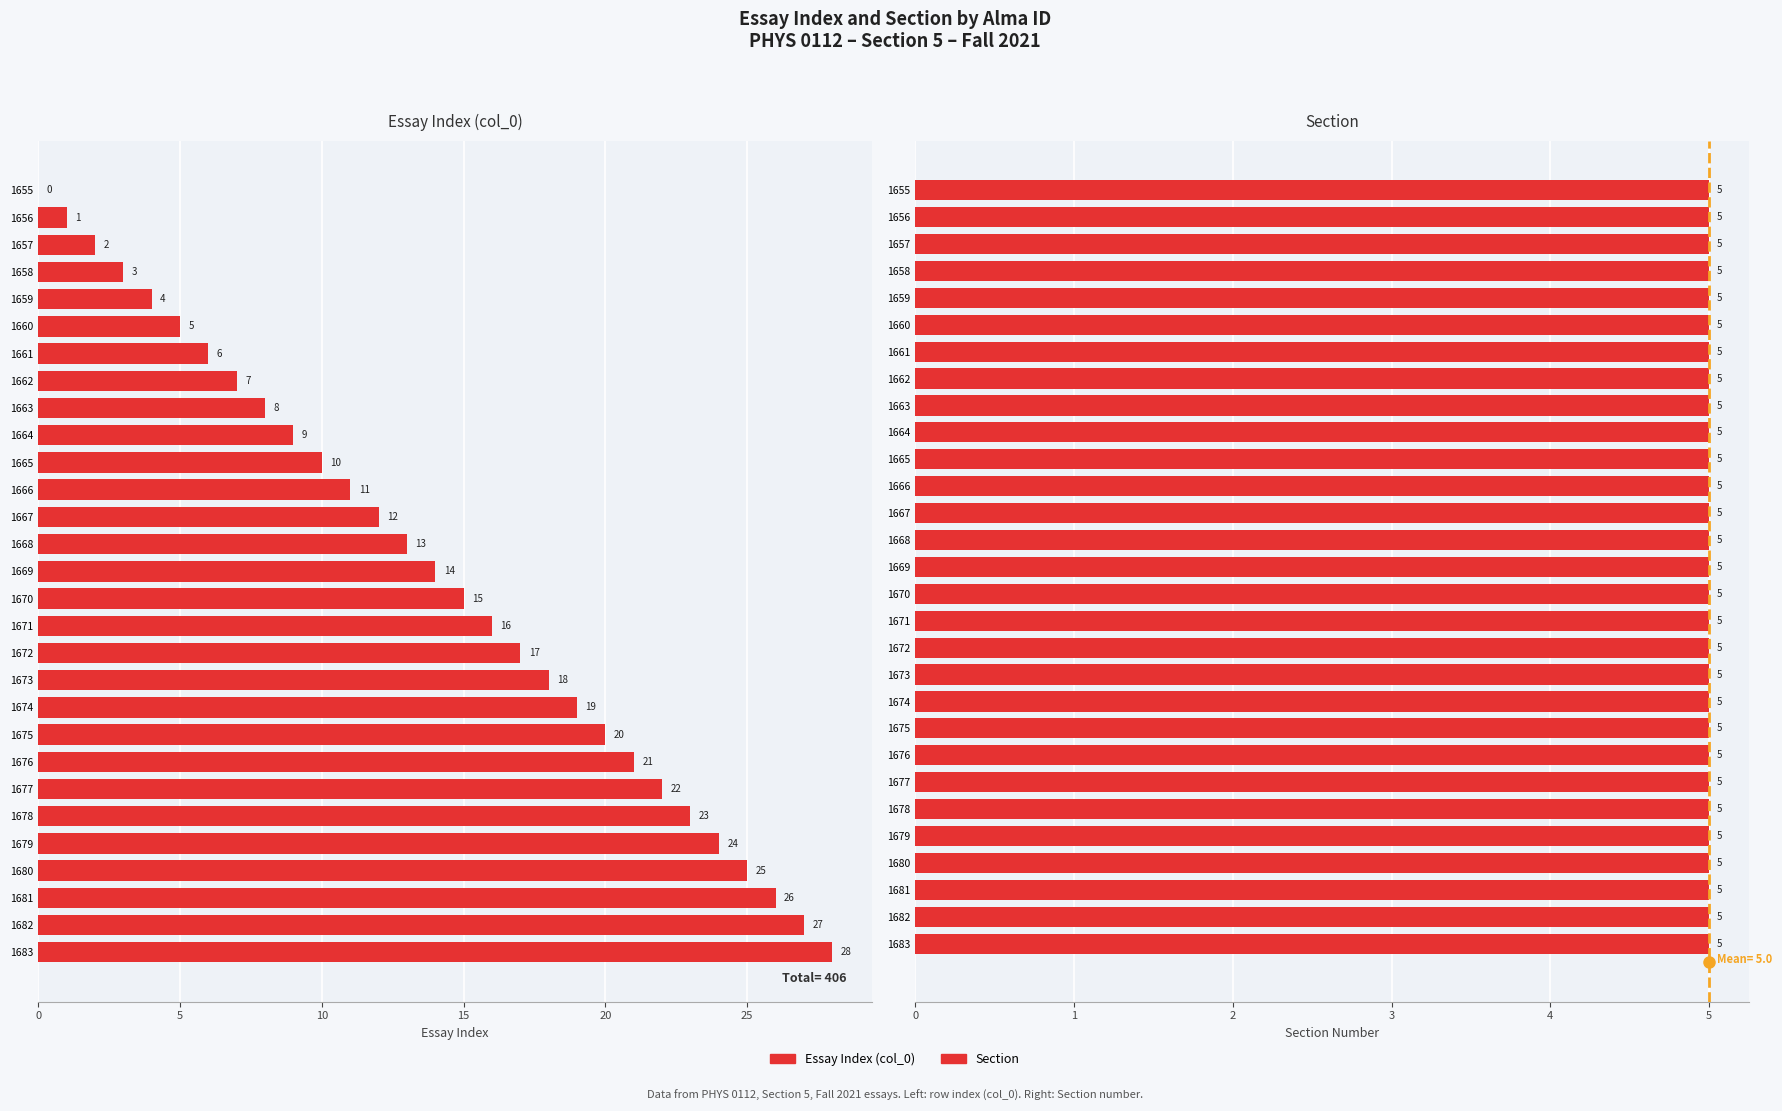

At how many categories does at least one series exceed 24?

4